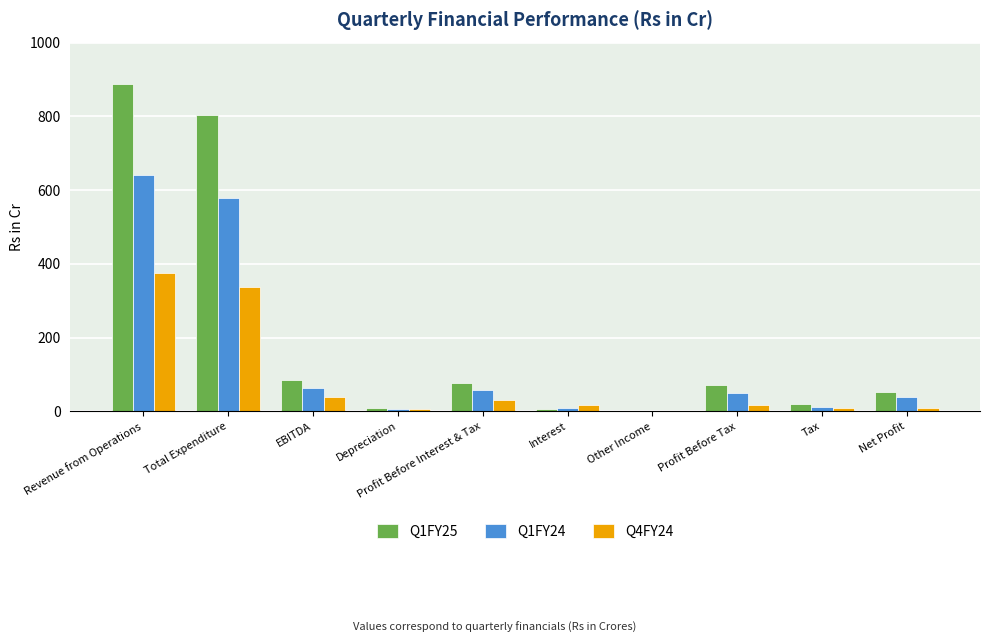

What is the spread (max minus min) of values at Other Income?

0.4